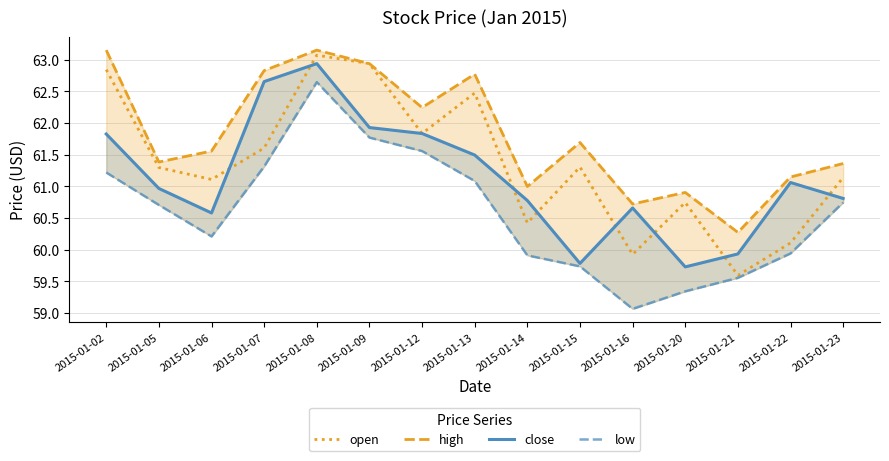

True or false: low has a value of 59.9 at 2015-01-14.

True